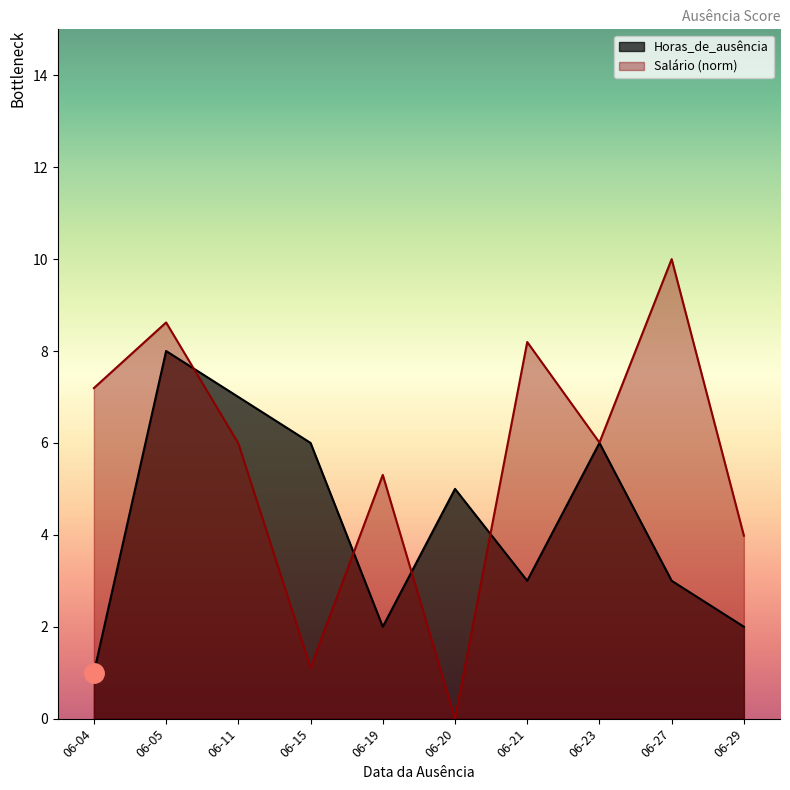

The value of Salário at 2023-06-11 is 9.4. True or false?

False